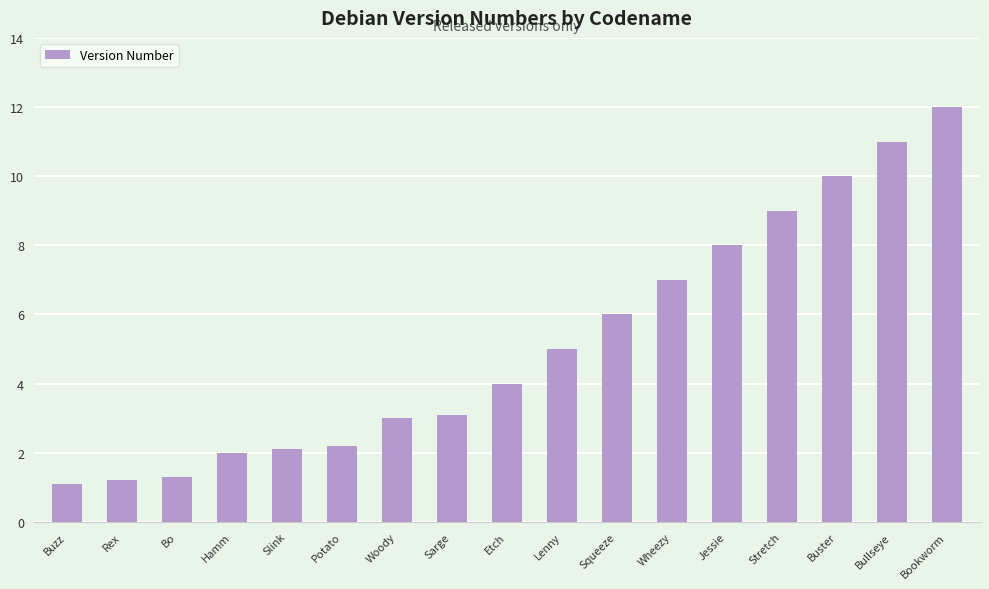

Reading right to left, transcribe all the data shown in this chart.

Bookworm=12.0	Bullseye=11.0	Buster=10.0	Stretch=9.0	Jessie=8.0	Wheezy=7.0	Squeeze=6.0	Lenny=5.0	Etch=4.0	Sarge=3.1	Woody=3.0	Potato=2.2	Slink=2.1	Hamm=2.0	Bo=1.3	Rex=1.2	Buzz=1.1